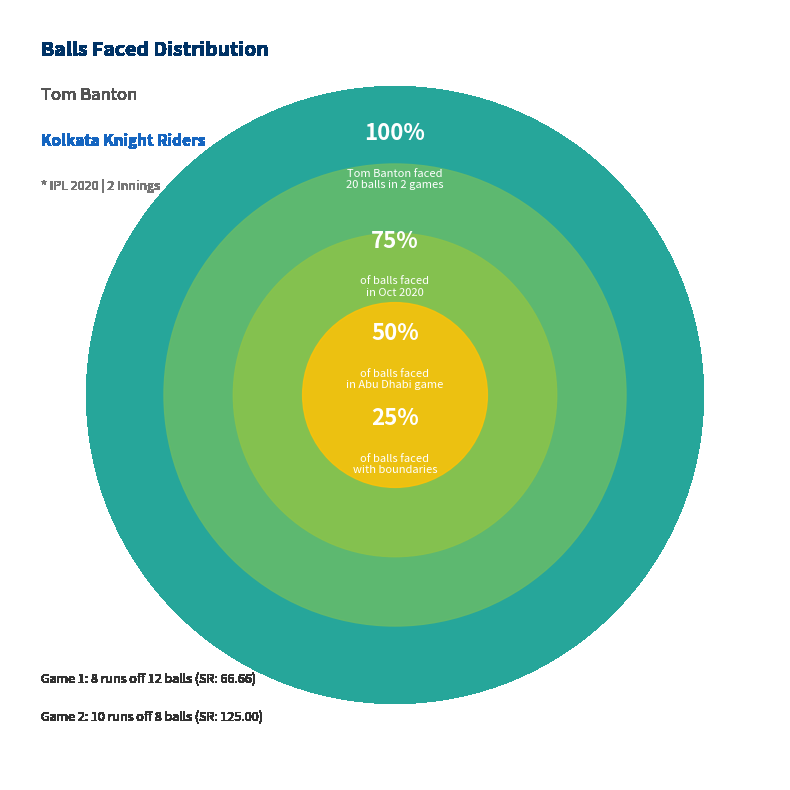

The 10 runs (8 balls) slice represents 30% of the pie. True or false?

False